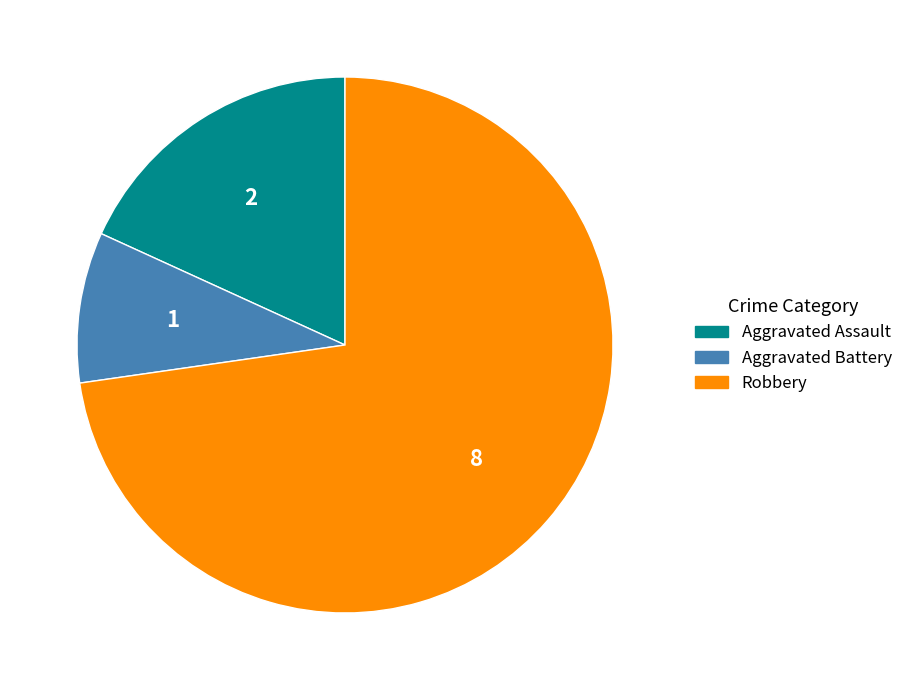

Rank the categories by value from lowest to highest.

Aggravated Battery, Aggravated Assault, Robbery